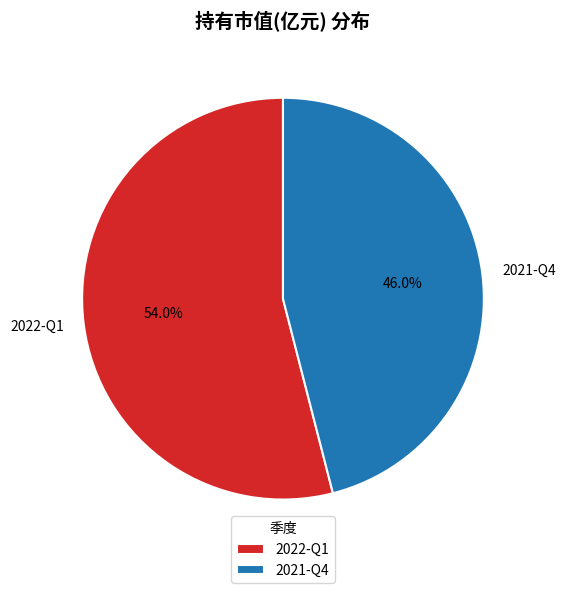

To the nearest percent, what is the difference between the 2021-Q4 and 2022-Q1 slice percentages?

8%